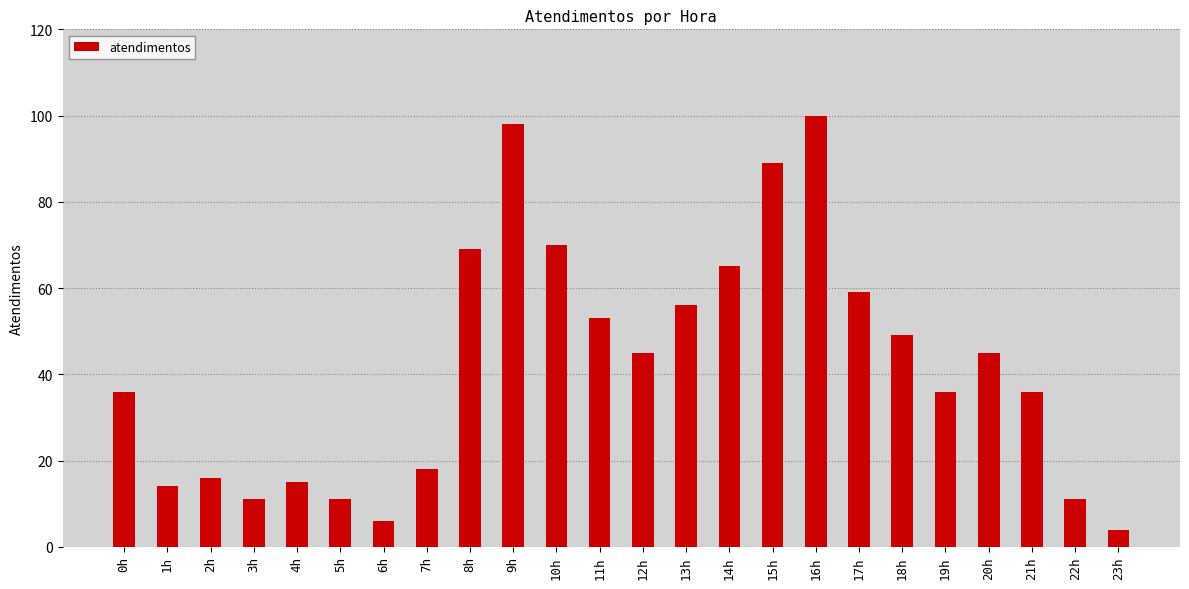

What is the label of the 10th bar from the right?

14h